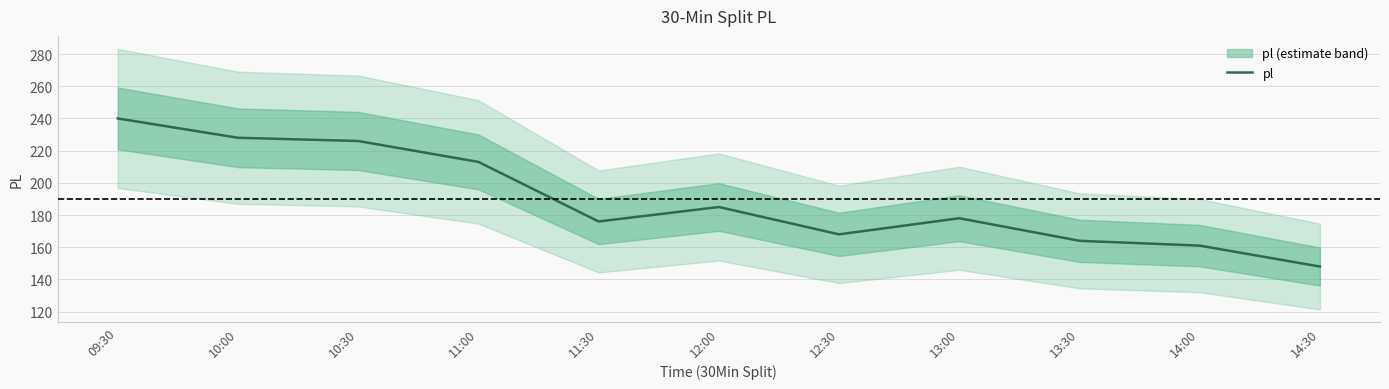

Reading left to right, transcribe all the data shown in this chart.

09:30=240	10:00=228	10:30=226	11:00=213	11:30=176	12:00=185	12:30=168	13:00=178	13:30=164	14:00=161	14:30=148